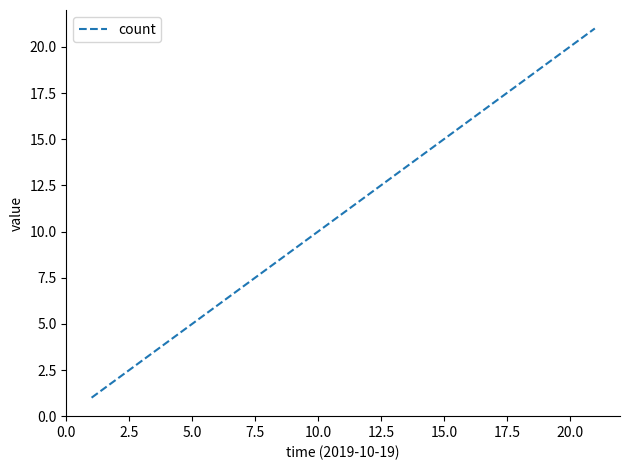

What is the maximum value shown in the chart?

21